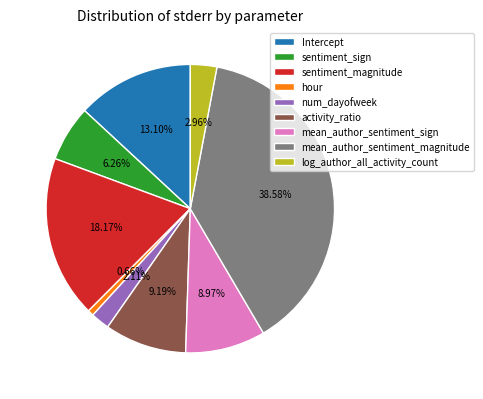

What percentage is the num_dayofweek slice, to the nearest percent?

2%